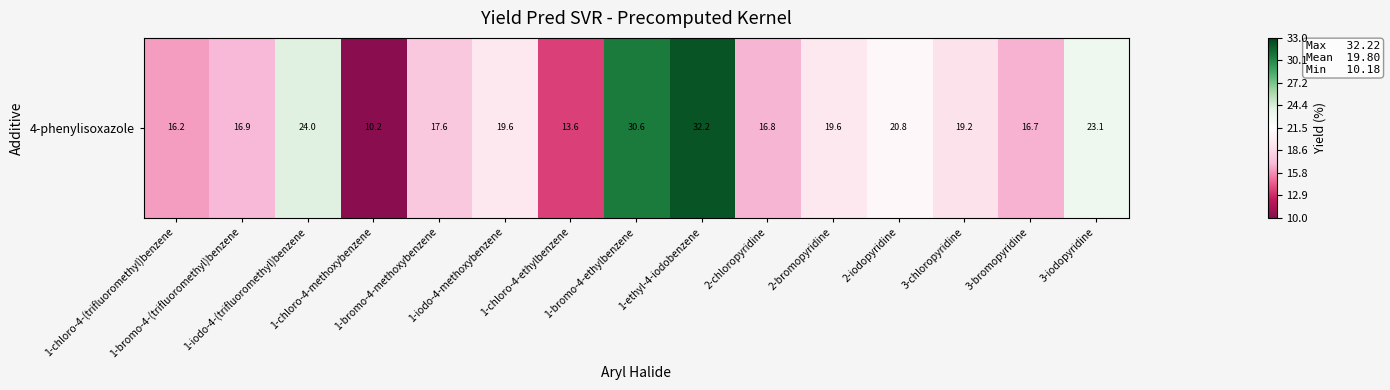

Rank the categories by value from lowest to highest.

1-chloro-4-methoxybenzene, 1-chloro-4-ethylbenzene, 1-chloro-4-(trifluoromethyl)benzene, 3-bromopyridine, 2-chloropyridine, 1-bromo-4-(trifluoromethyl)benzene, 1-bromo-4-methoxybenzene, 3-chloropyridine, 2-bromopyridine, 1-iodo-4-methoxybenzene, 2-iodopyridine, 3-iodopyridine, 1-iodo-4-(trifluoromethyl)benzene, 1-bromo-4-ethylbenzene, 1-ethyl-4-iodobenzene